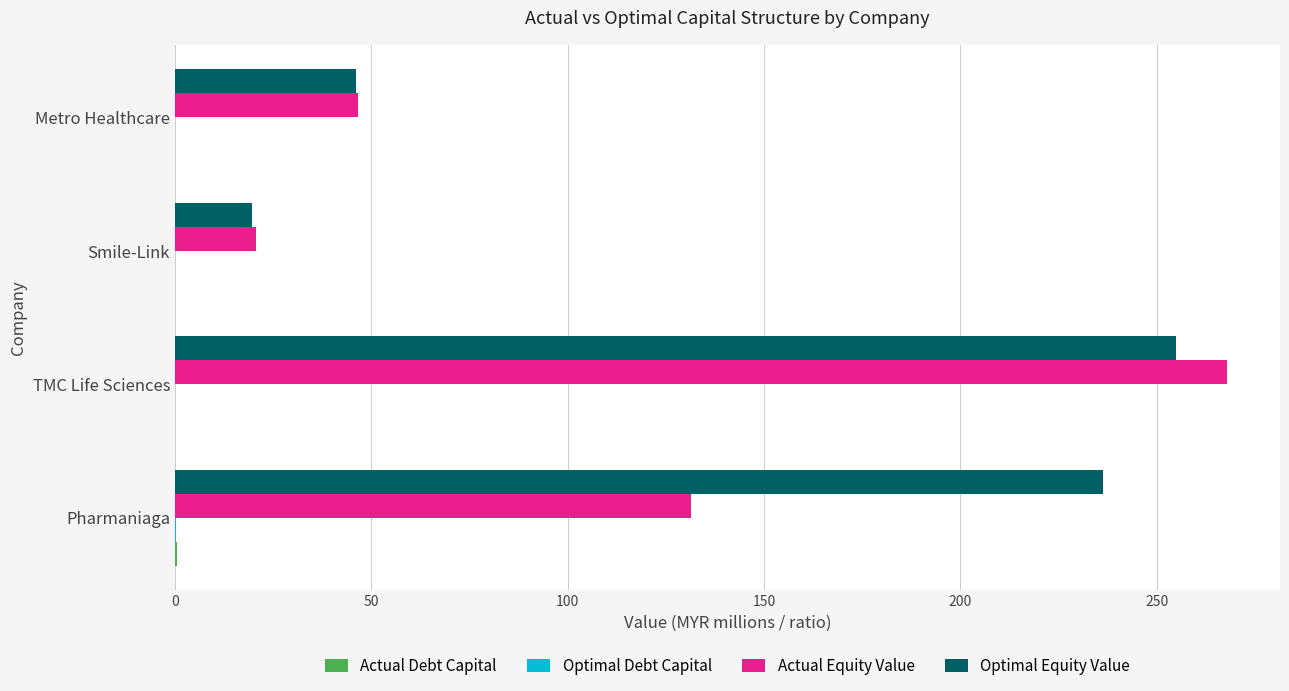

What is the highest value of the Actual Equity Value series?

268.0